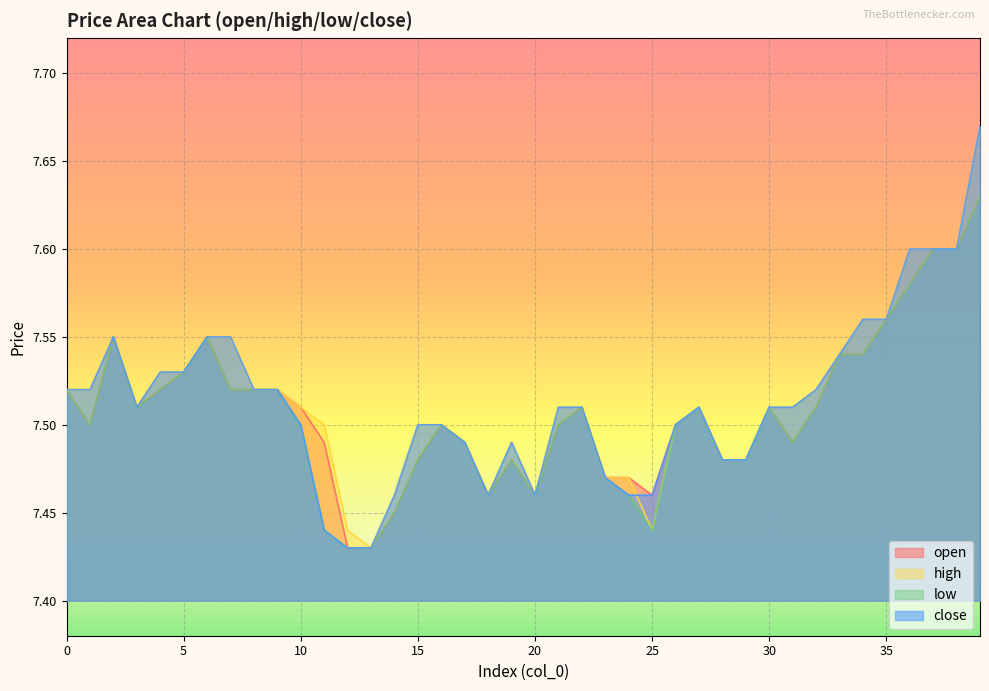

The high series shows 7.5 at 2. True or false?

True